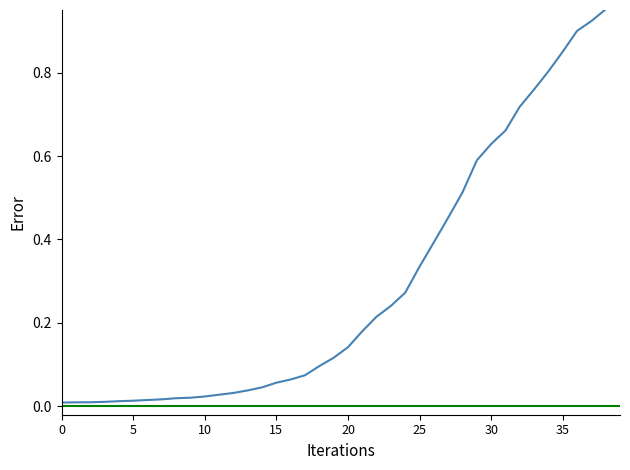

How many data points does each series have?

40